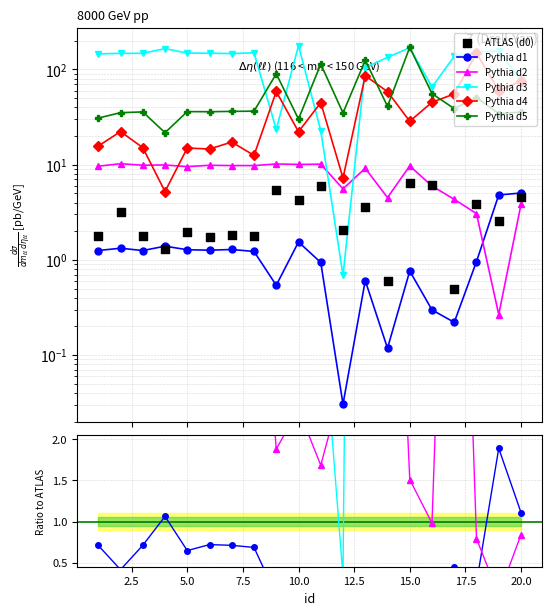

What are all the series names shown in the legend?

Pythia d1, Pythia d2, Pythia d3, Pythia d4, Pythia d5, ATLAS (d0)